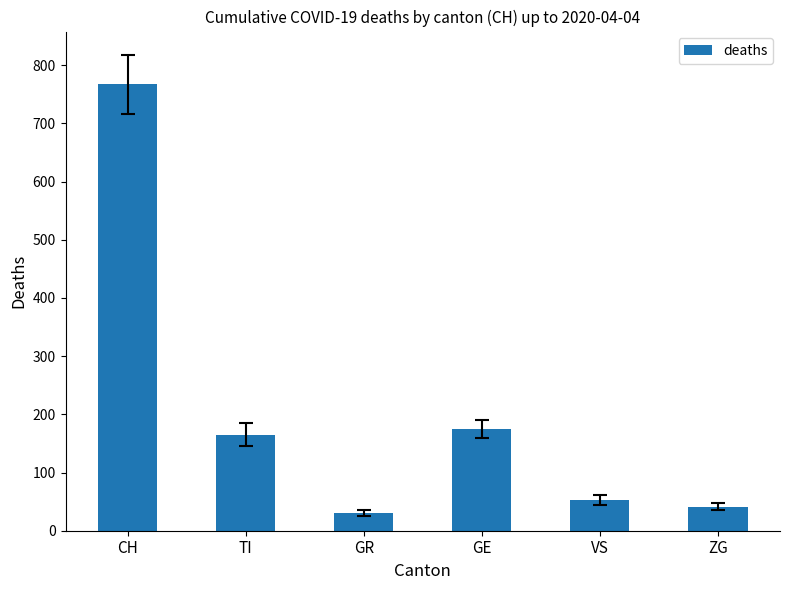

What is the difference between the maximum and second lowest values?

726